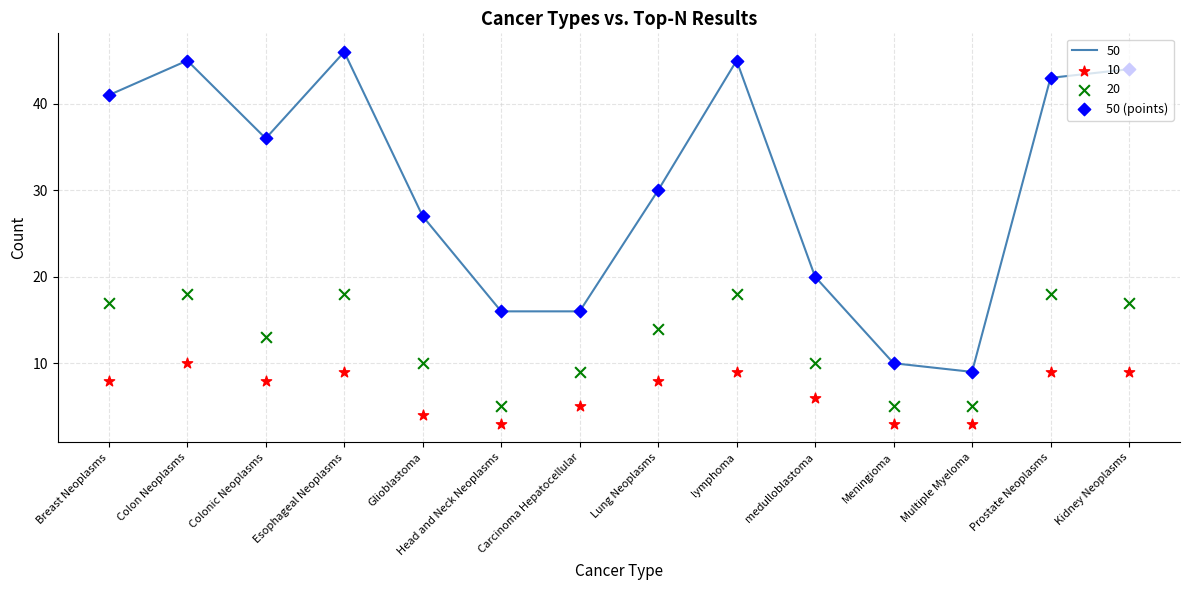

Which has a higher value, Multiple Myeloma or Colon Neoplasms?

Colon Neoplasms